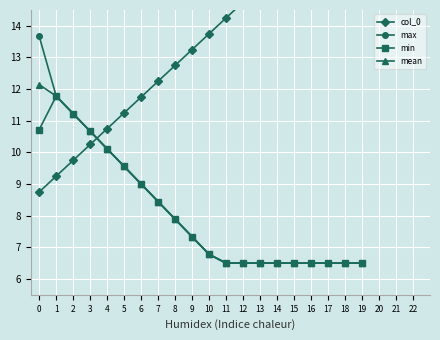

List the labels in order of mean value, largest first.

0, 1, 2, 3, 4, 5, 6, 7, 8, 9, 10, 11, 12, 13, 14, 15, 16, 17, 18, 19